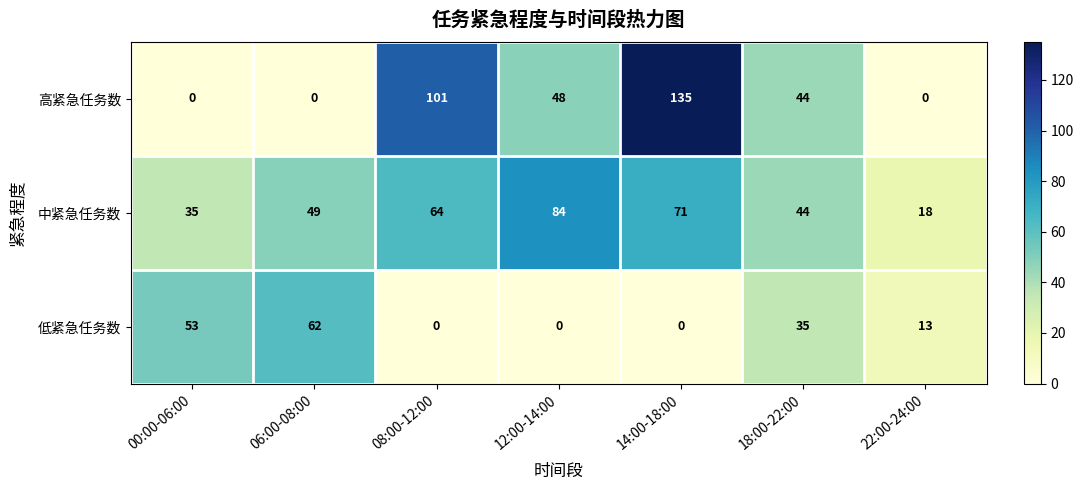

Where does the 低紧急任务数 series first go above 13?

00:00-06:00